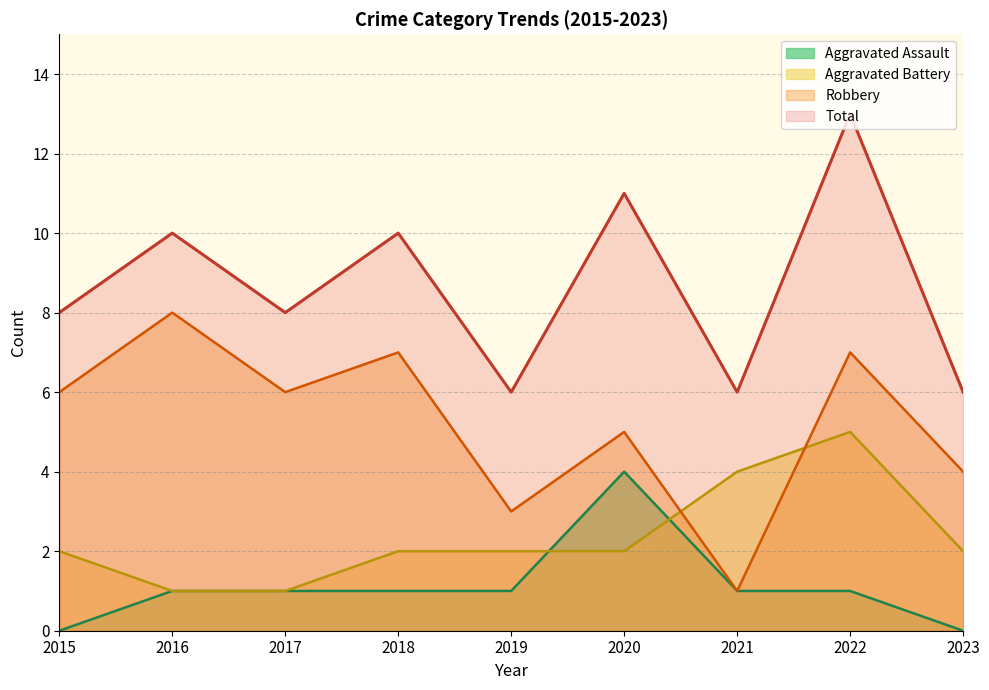

Reading left to right, list all the values displayed in this chart.

Aggravated Assault: 0	1	1	1	1	4	1	1	0
Aggravated Battery: 2	1	1	2	2	2	4	5	2
Robbery: 6	8	6	7	3	5	1	7	4
Total: 8	10	8	10	6	11	6	13	6